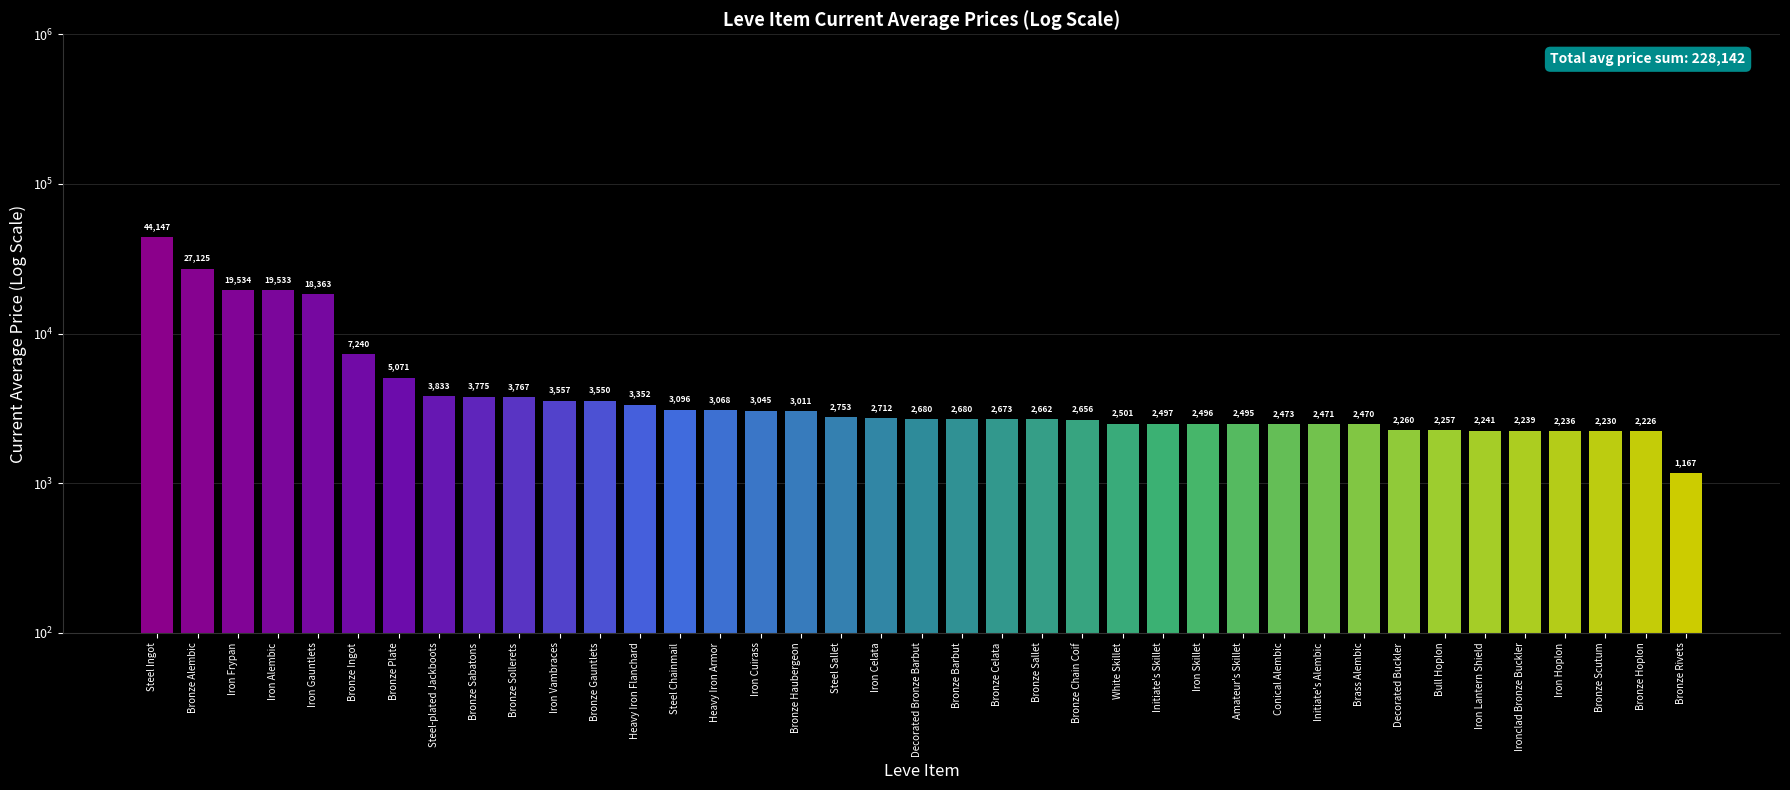

What is the value of the 1st bar from the left?

44147.0